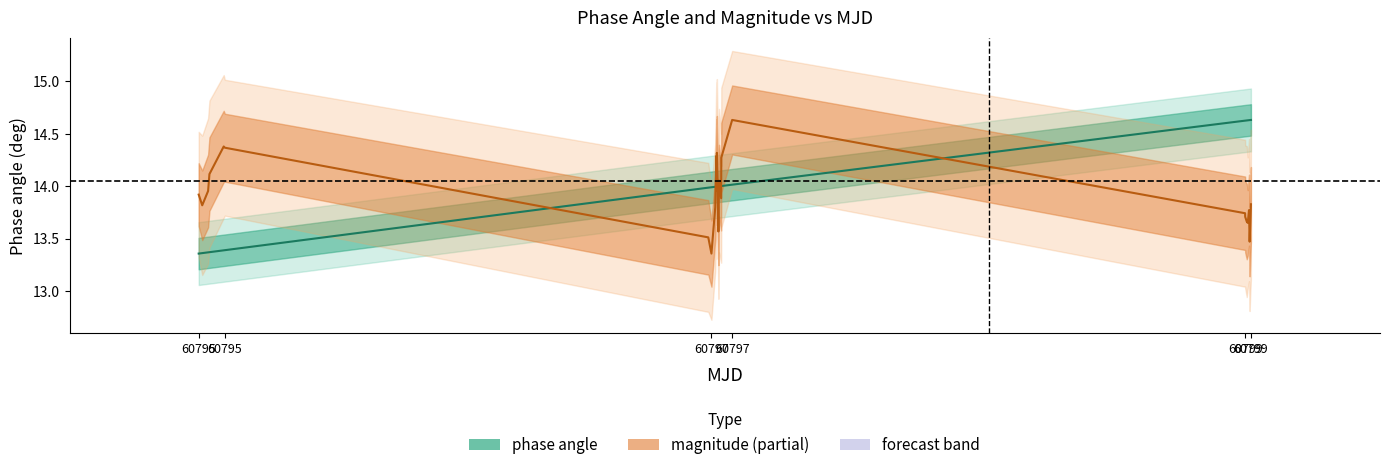

Does the chart have visible grid lines?

No